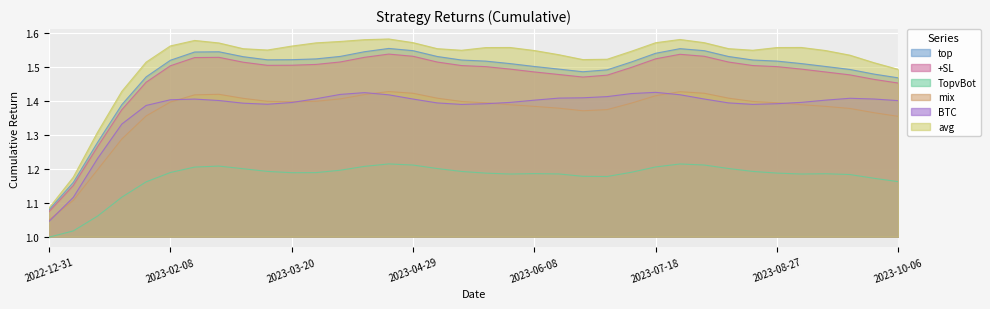

Which label corresponds to the largest value in the chart?

2023-02-16